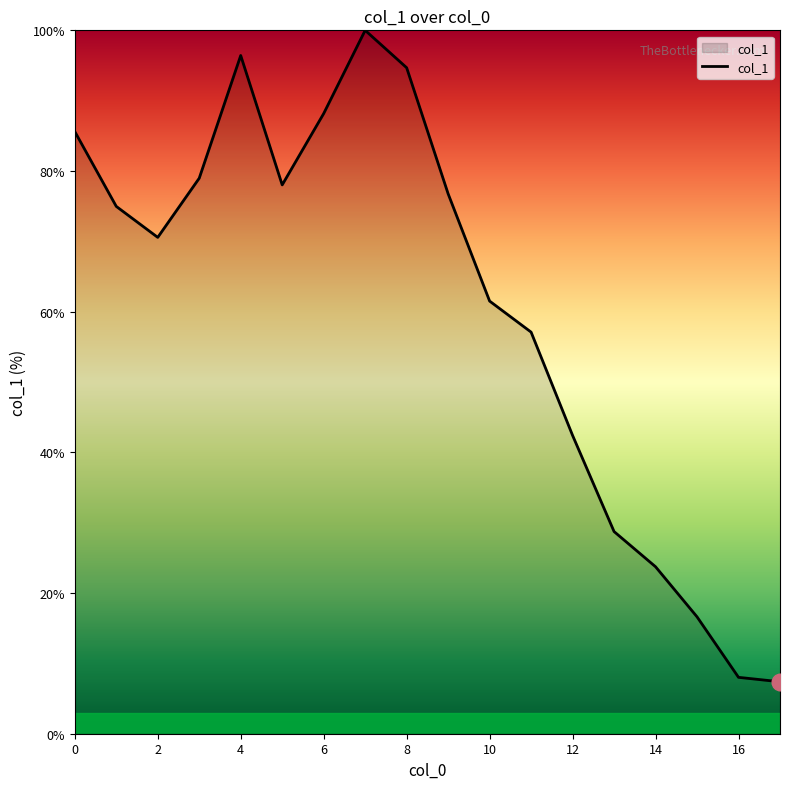

What is the difference between the maximum and minimum values?

92.6